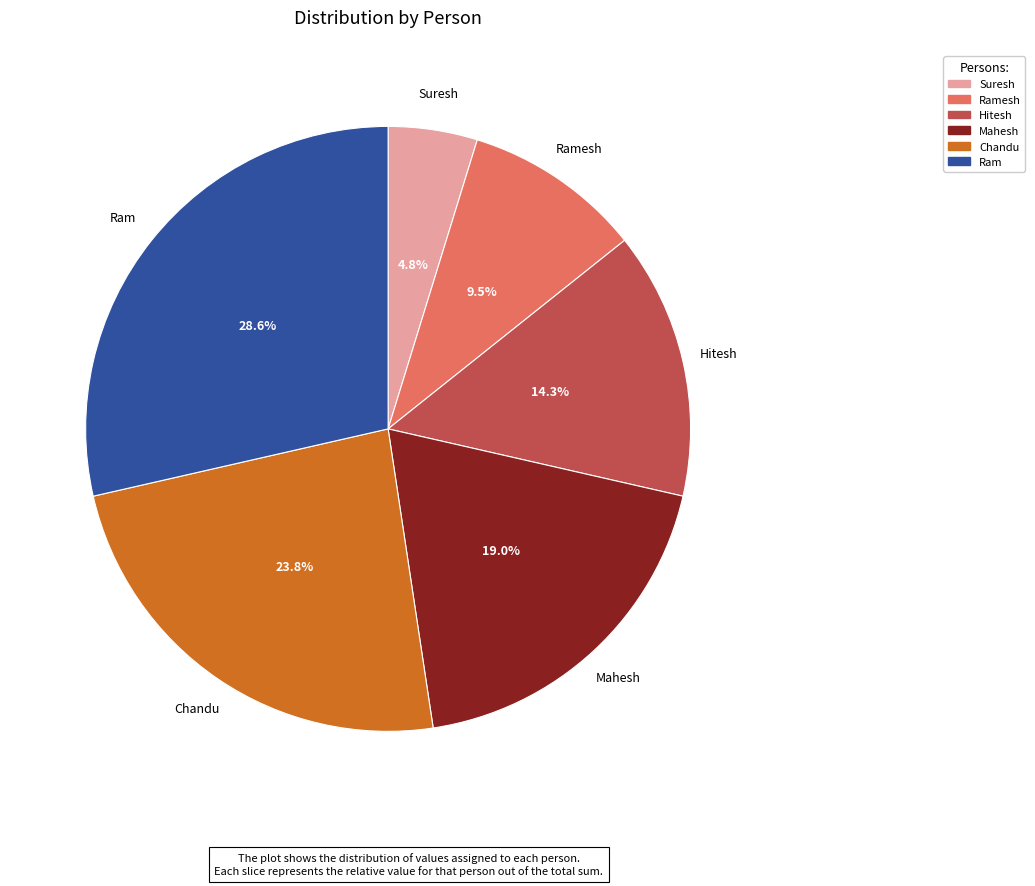

Count the number of slices in the pie.

6